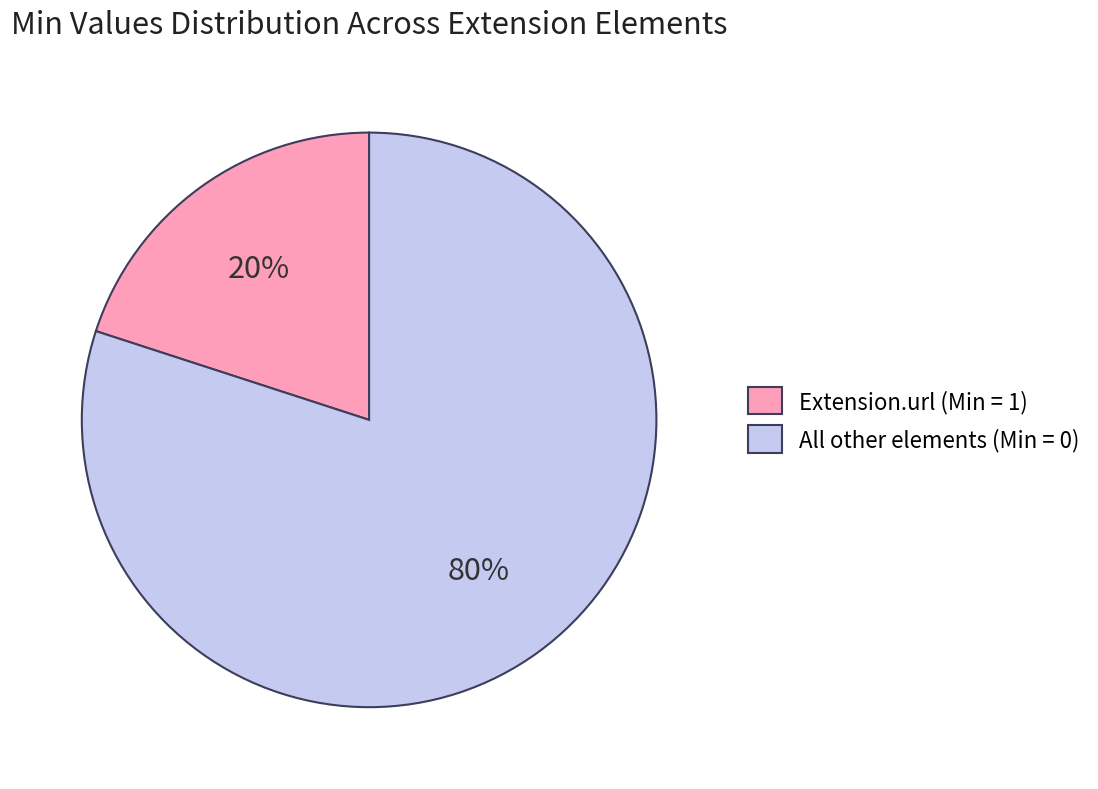

What is the largest slice in the pie chart?

All other elements (Min = 0)